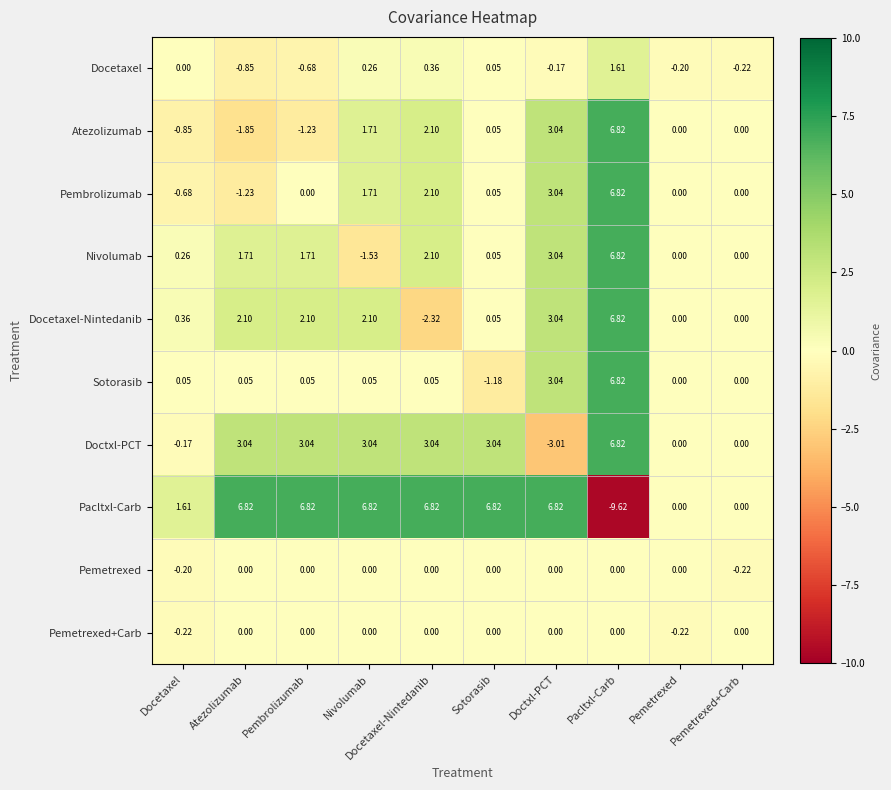

Which series changed the most between Pembrolizumab and Pacltxl-Carb?

Pacltxl-Carb